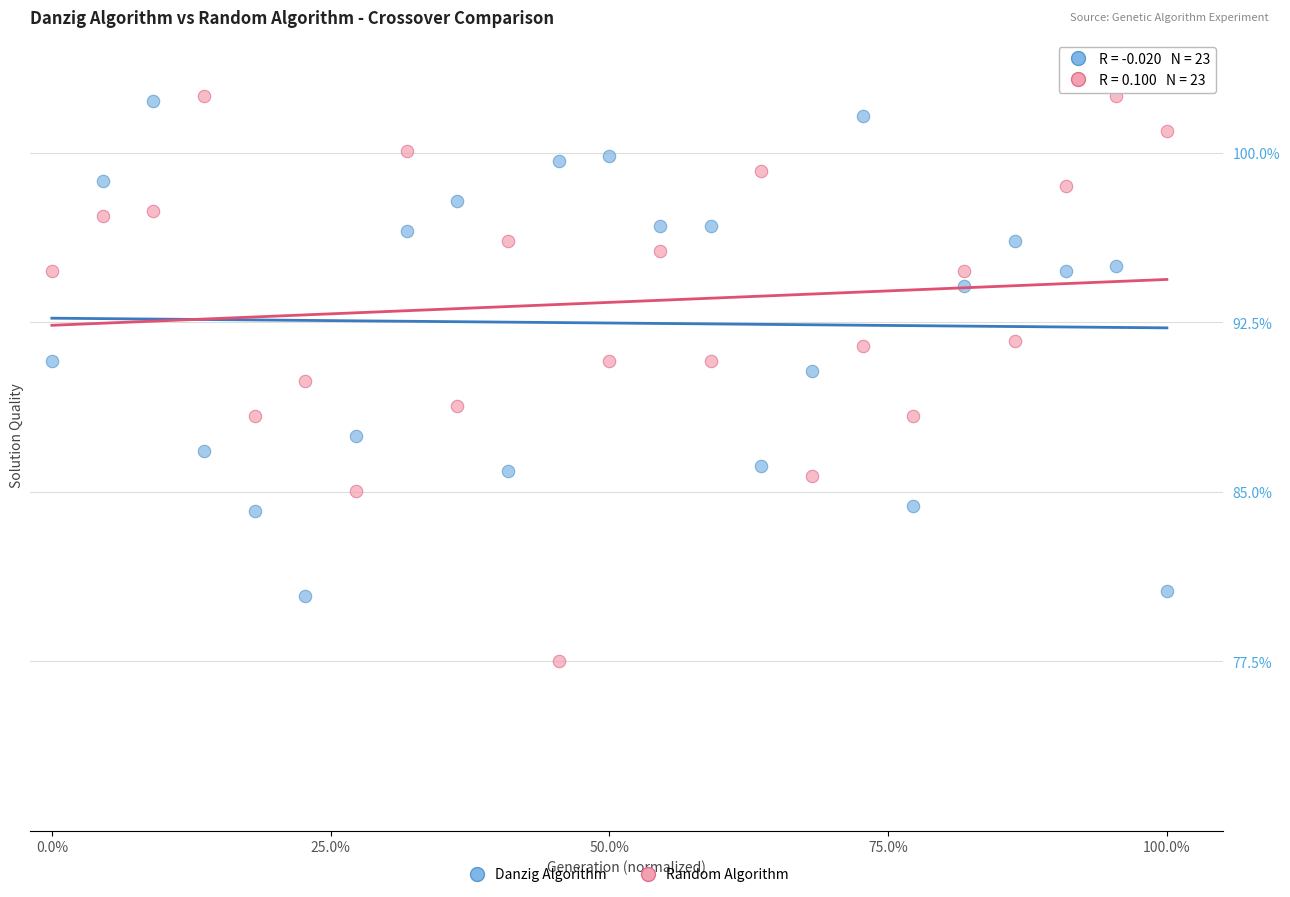

Which series has the widest spread of Y values?

Random Algorithm